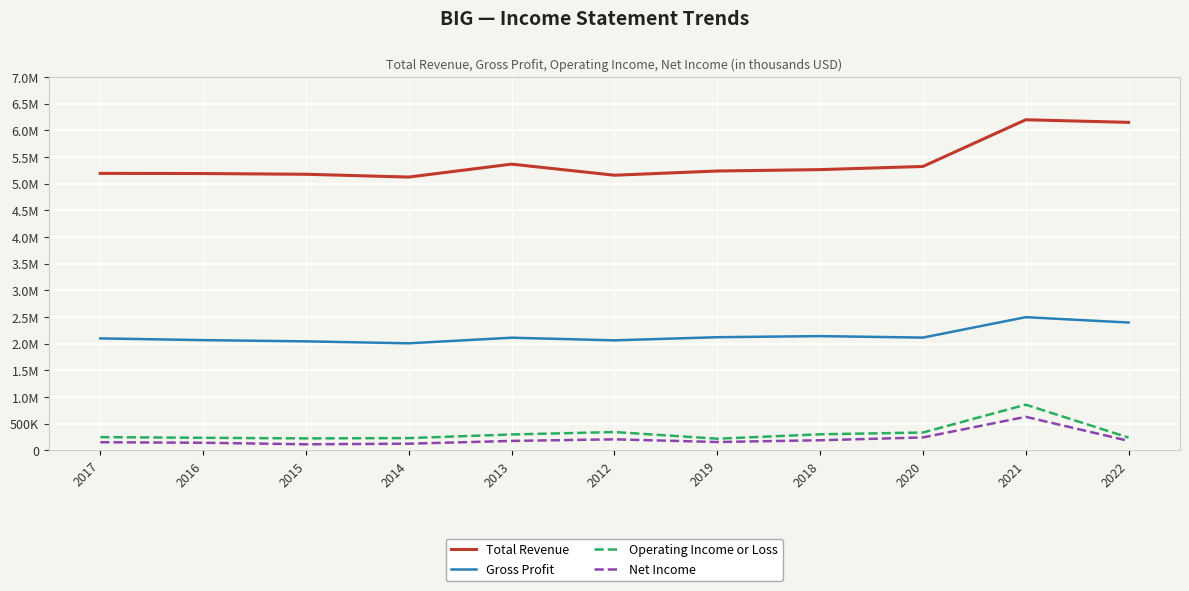

Reading left to right, what are all the values shown in this chart?

Total Revenue: 5194000	5190600	5177100	5124800	5367200	5159200	5238100	5264400	5323200	6199200	6150600
Gross Profit: 2099400	2067100	2044000	2007400	2112300	2063000	2121900	2142400	2114700	2497400	2397000
Operating Income or Loss: 248000	235800	224500	230100	298000	343700	218500	301400	334800	856500	239300
Net Income: 152900	142700	114300	125300	177100	207100	156900	189800	242500	629200	177800